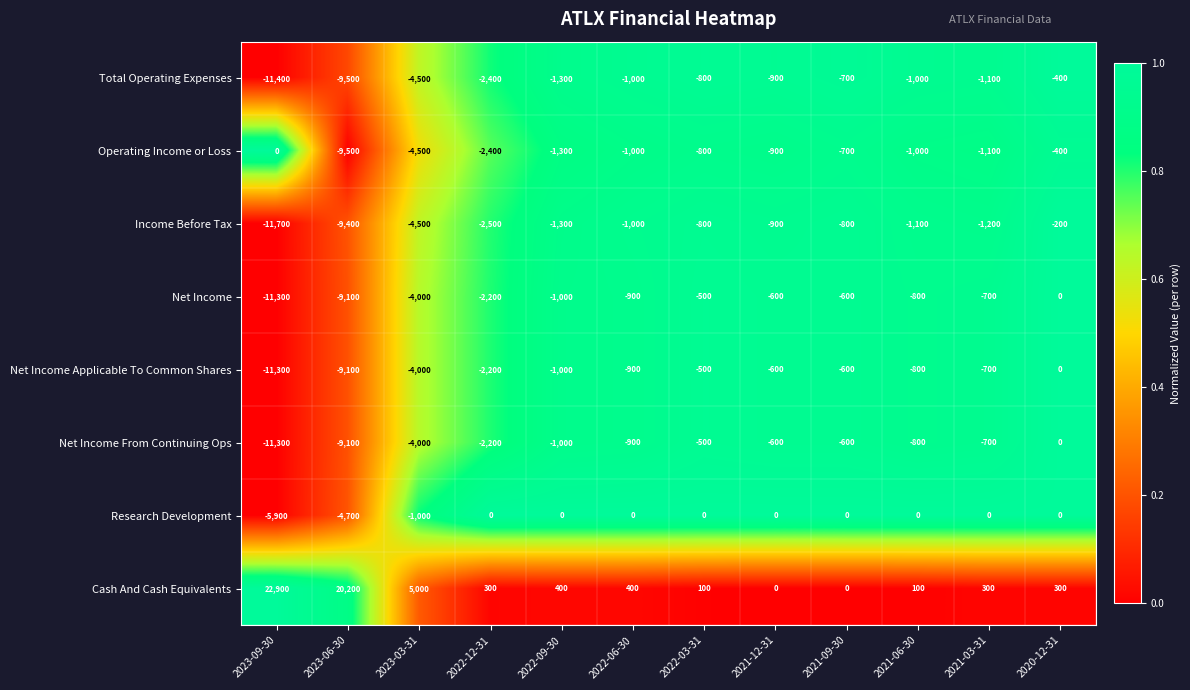

Which category has the highest value across all series?

2023-09-30